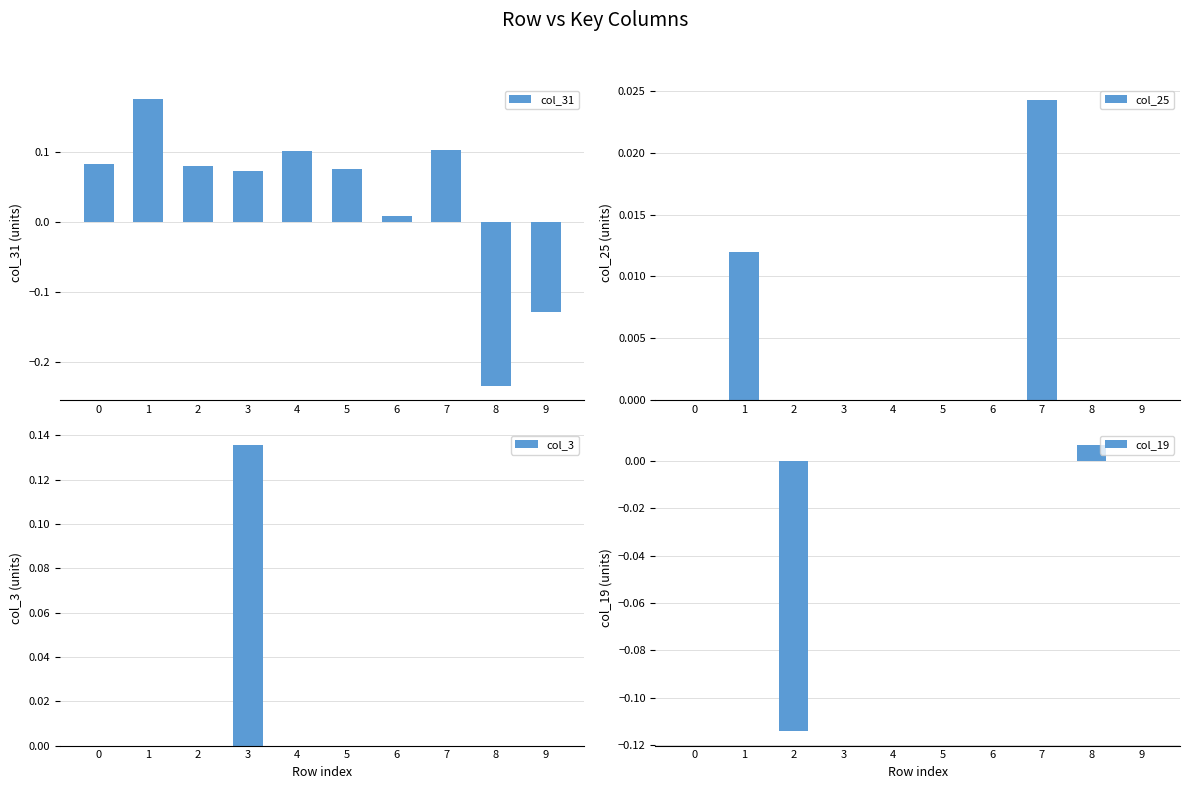

The col_3 series shows 0.1 at 4. True or false?

False